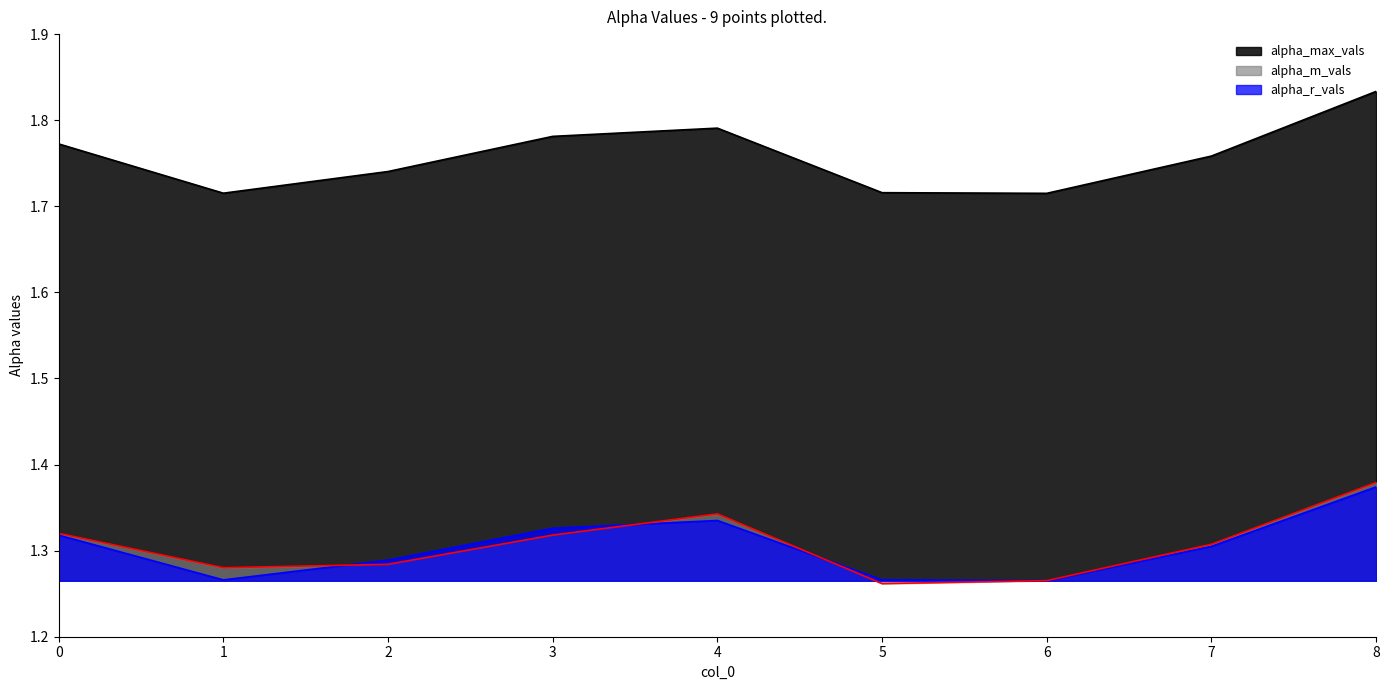

True or false: alpha_max_vals and alpha_r_vals intersect in this chart.

False